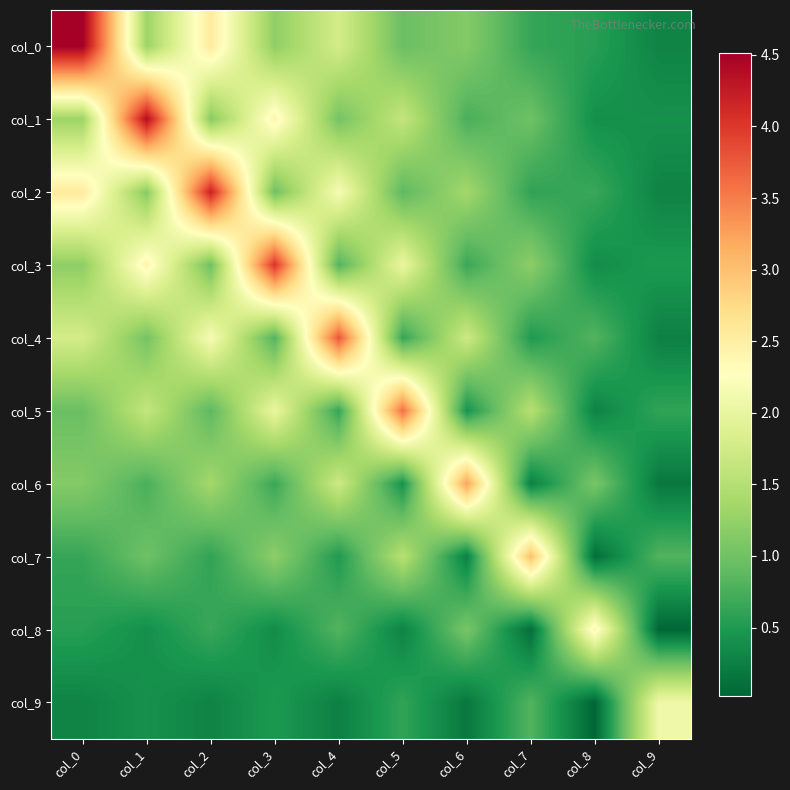

At which category is the sum across all series the highest?

col_0